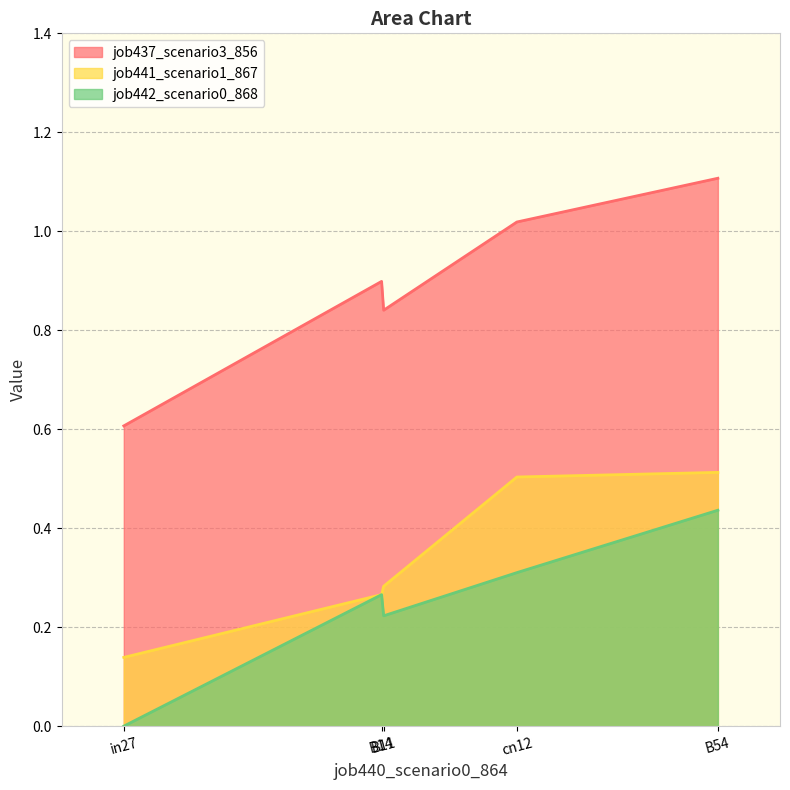

Reading right to left, list all the values displayed in this chart.

job437_scenario3_856: B54=1.1	cn12=1.0	B11=0.8	B14=0.9	in27=0.6
job441_scenario1_867: B54=0.5	cn12=0.5	B11=0.3	B14=0.3	in27=0.1
job442_scenario0_868: B54=0.4	cn12=0.3	B11=0.2	B14=0.3	in27=0.0